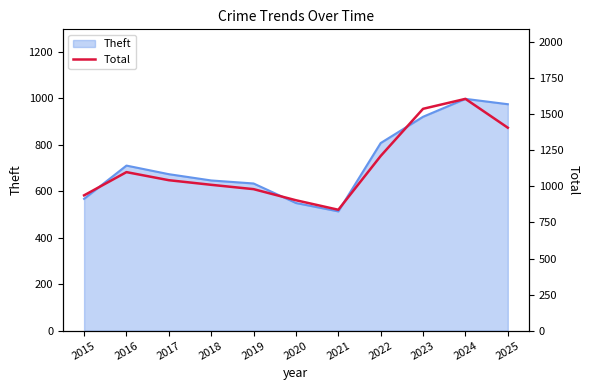

Reading left to right, what are all the values shown in this chart?

938	1099	1043	1011	981	904	838	1211	1538	1607	1407